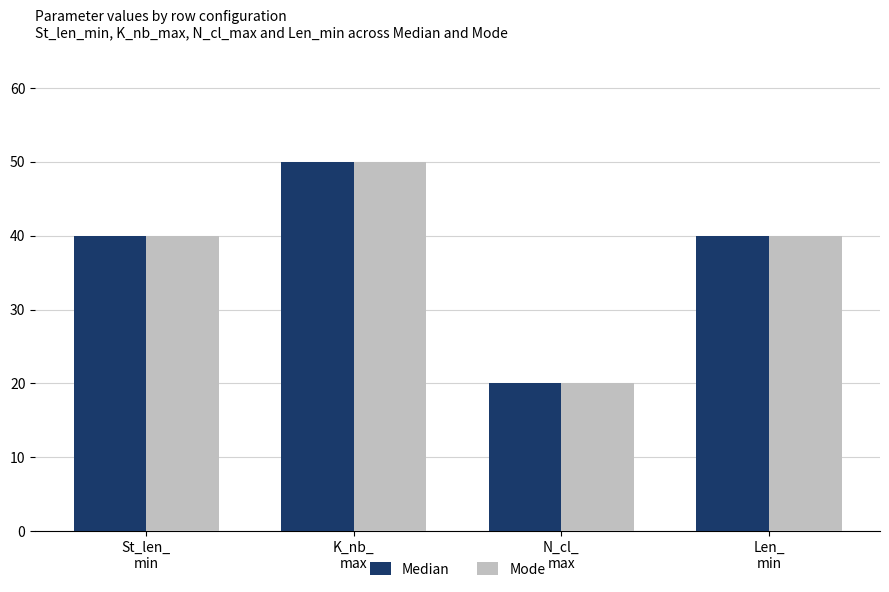

At how many categories does at least one series exceed 35?

3